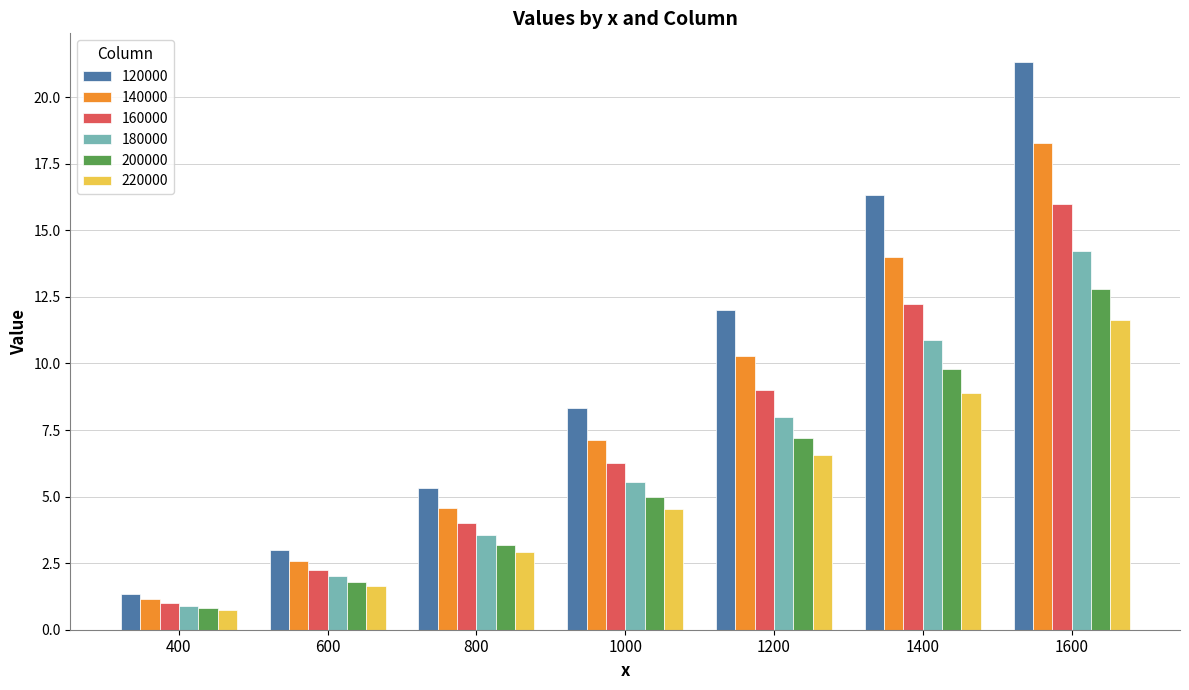

Is it true that 140000 equals 18.3 at 1600?

True